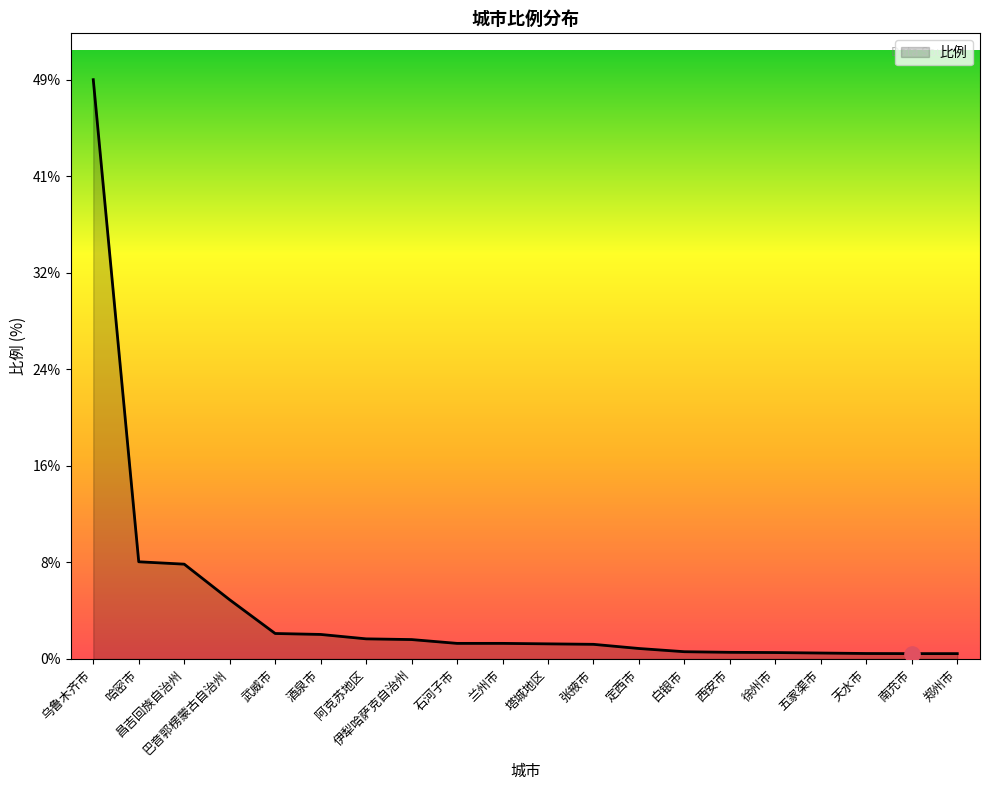

What is the ratio of the value at 武威市 to the value at 张掖市?

1.7